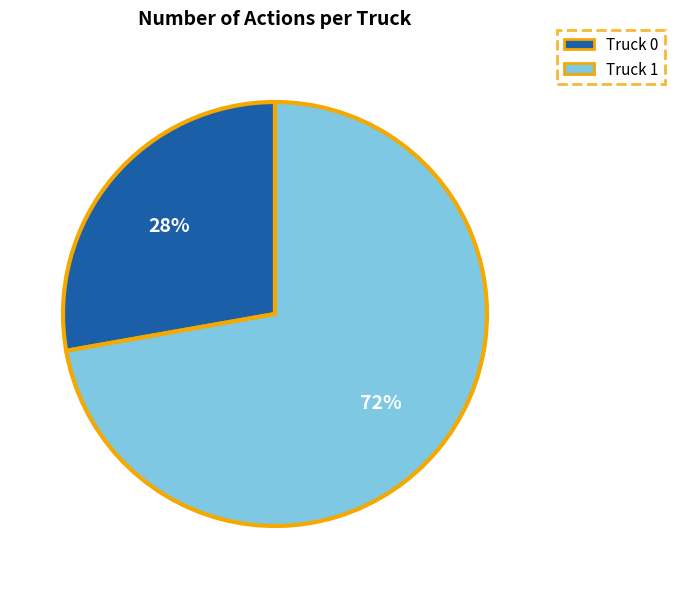

Which category has the biggest portion of the pie?

Truck 1